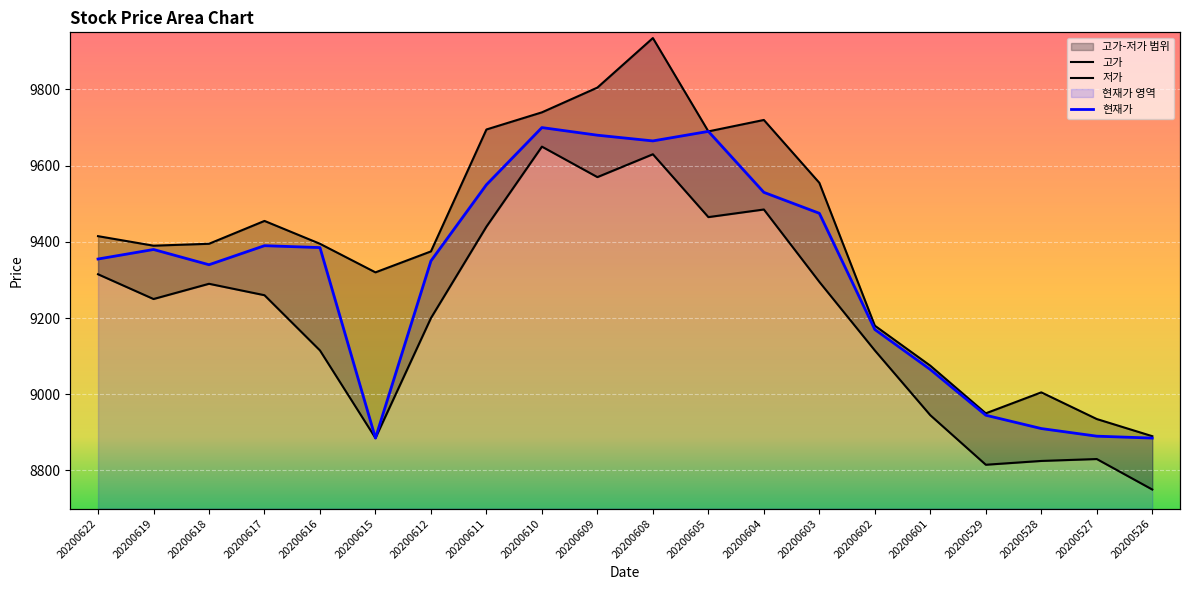

Between 20200612 and 20200609, which is larger?

20200609